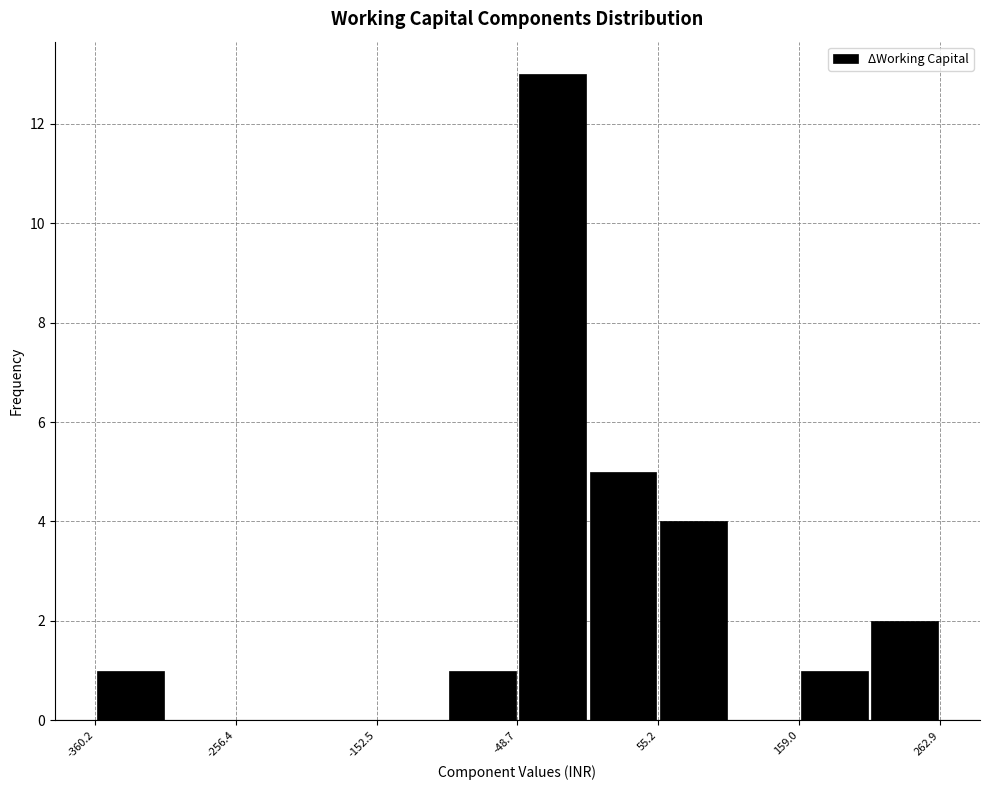

Read against the x-axis, roughly where is the centre of the tallest bar?

-20